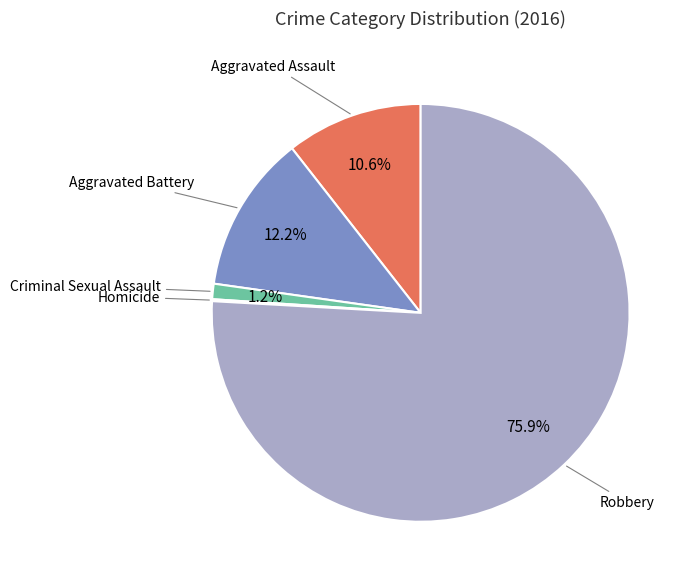

To the nearest percent, what is the difference between the largest and smallest slice percentages?

76%